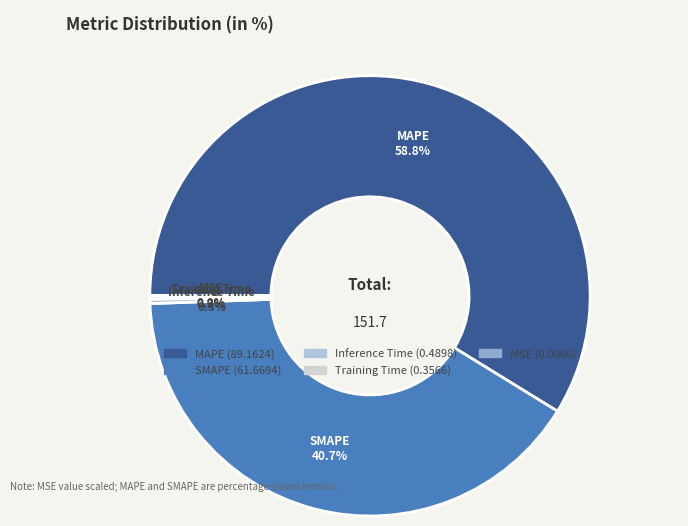

Which slice represents more than half of the pie?

MAPE